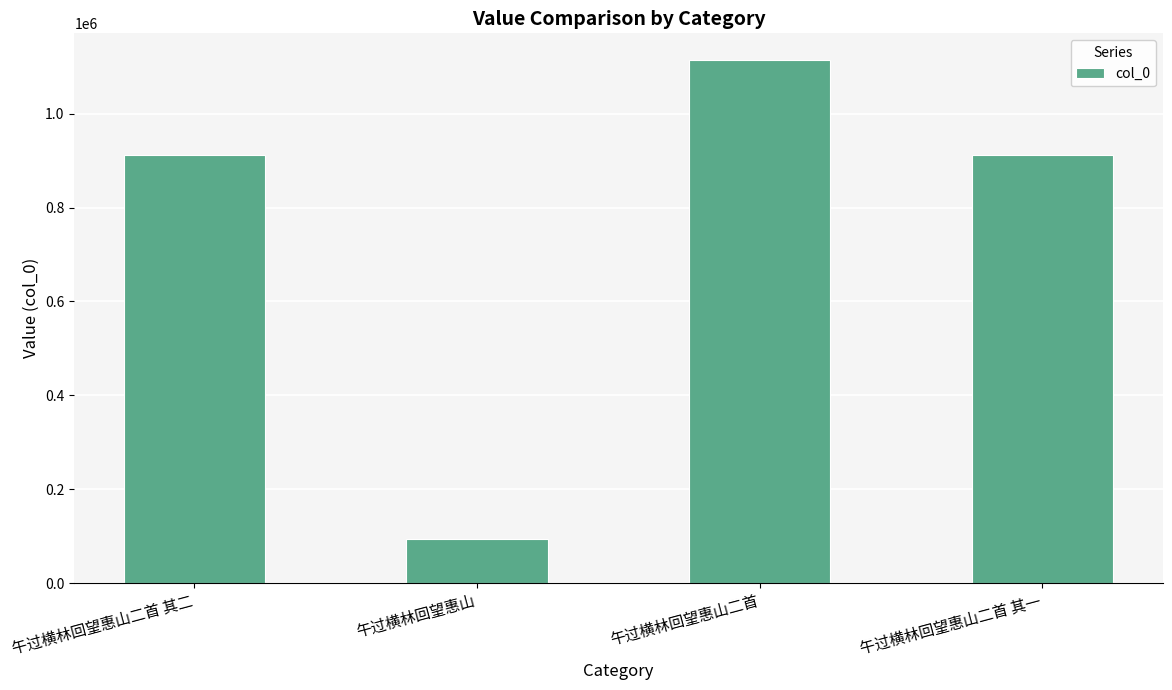

What is the difference between the maximum and minimum values?

1021538